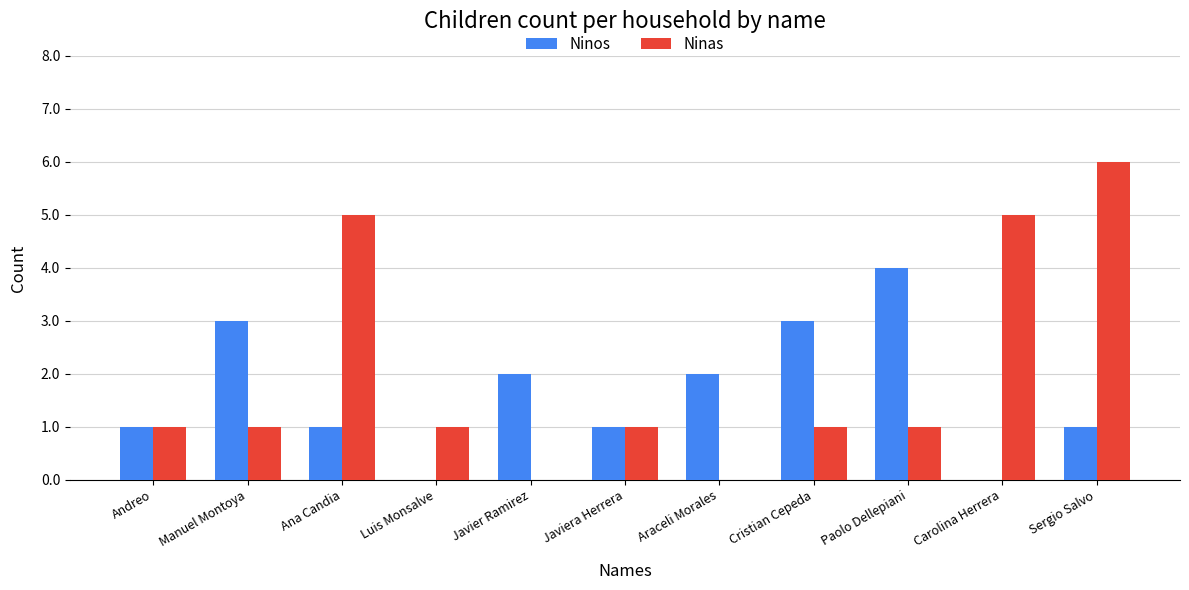

Which series has the widest spread of values?

Ninas